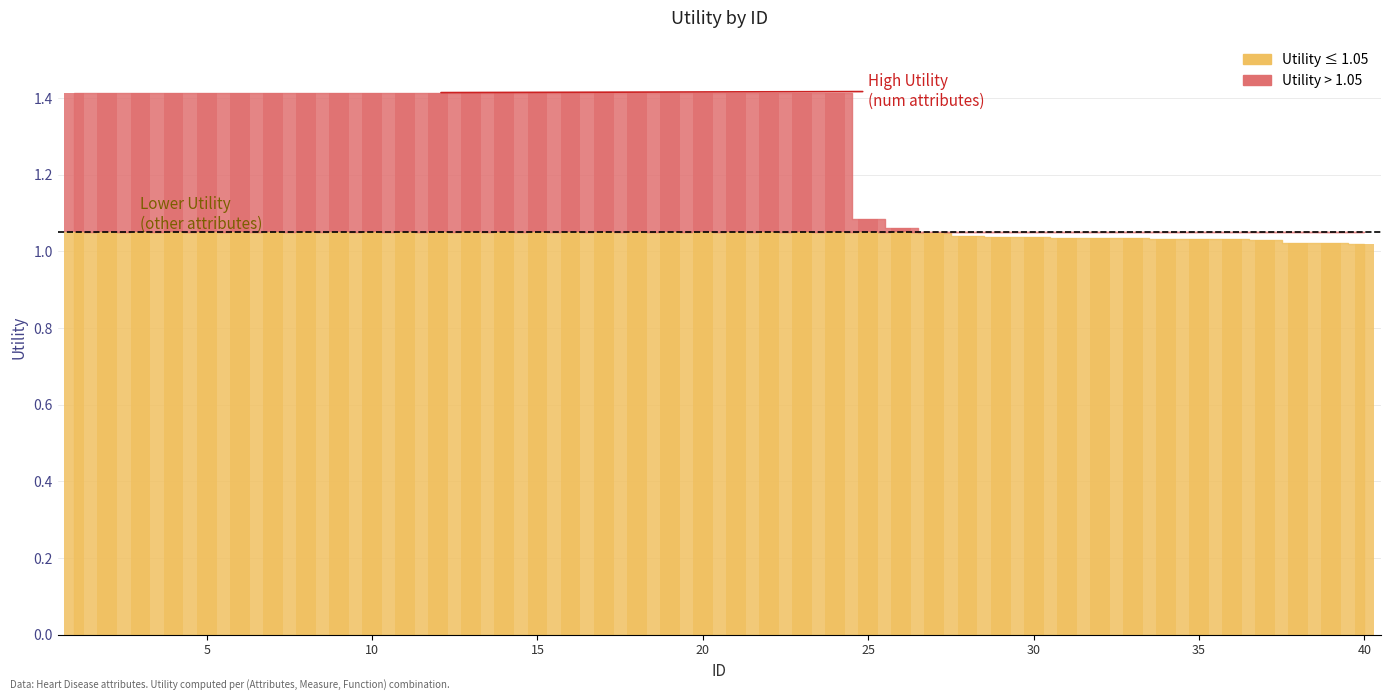

The chart shows a value of 0.5 at 15. True or false?

False